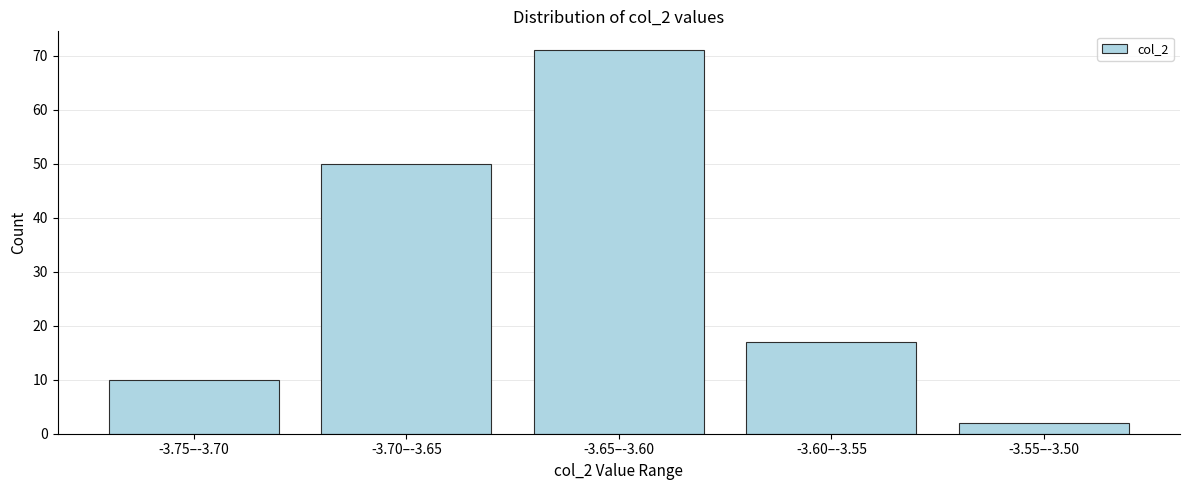

Reading left to right, what are all the values shown in this chart?

10	50	71	17	2